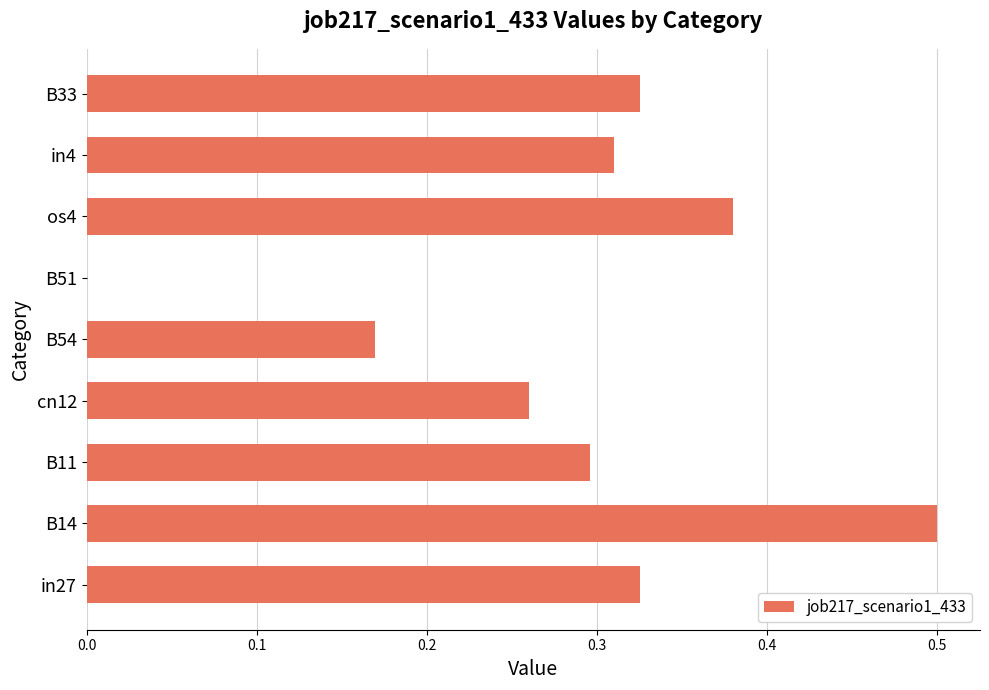

What is the change in value from B54 to B33?

+0.2